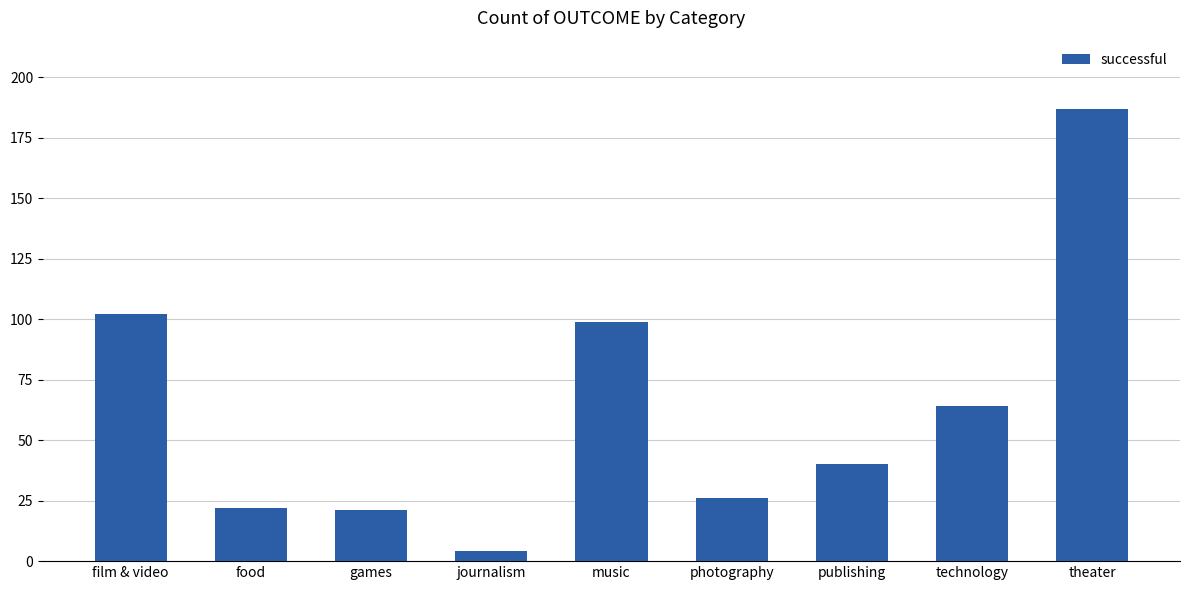

The value at games is 28. True or false?

False